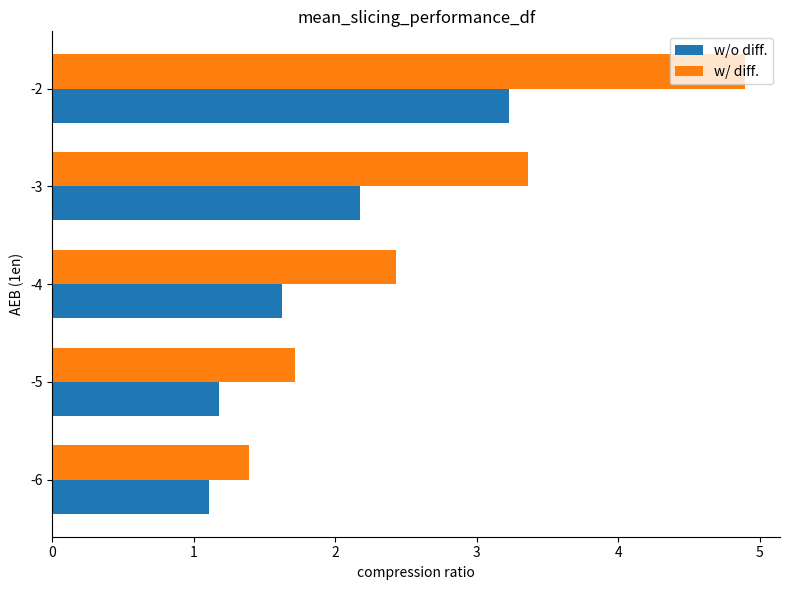

True or false: w/ diff. has a value of 3.7 at -4.

False